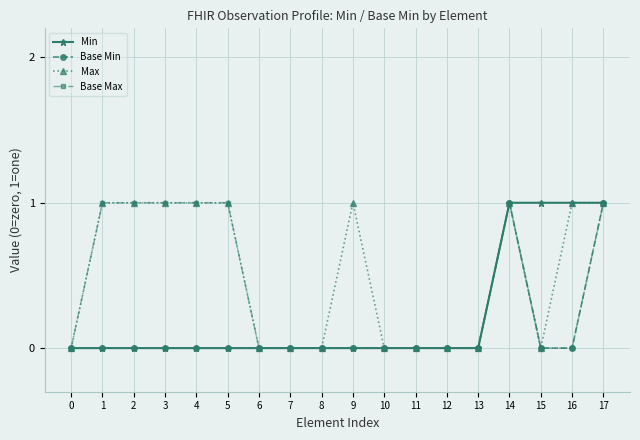

Reading left to right, list all the values displayed in this chart.

Min: 0=0	1=0	2=0	3=0	4=0	5=0	6=0	7=0	8=0	9=0	10=0	11=0	12=0	13=0	14=1	15=1	16=1	17=1
Base Min: 0=0	1=0	2=0	3=0	4=0	5=0	6=0	7=0	8=0	9=0	10=0	11=0	12=0	13=0	14=1	15=0	16=0	17=1
Max: 0=0	1=1	2=1	3=1	4=1	5=1	6=0	7=0	8=0	9=1	10=0	11=0	12=0	13=0	14=1	15=0	16=1	17=1
Base Max: 0=0	1=1	2=1	3=1	4=1	5=1	6=0	7=0	8=0	9=0	10=0	11=0	12=0	13=0	14=1	15=0	16=0	17=1